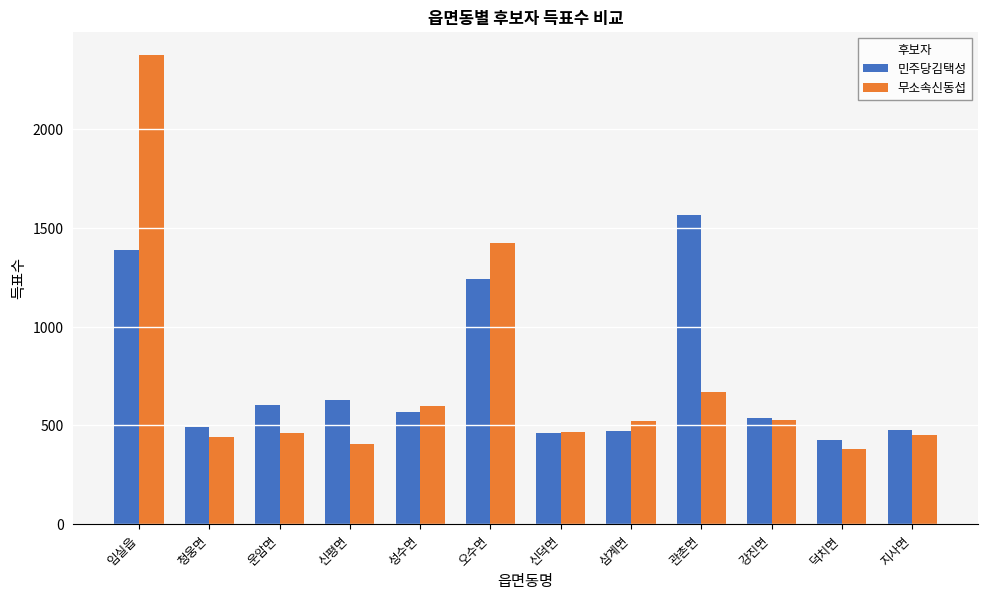

What is the difference between the 무소속신동섭 values at 강진면 and 지사면?

76